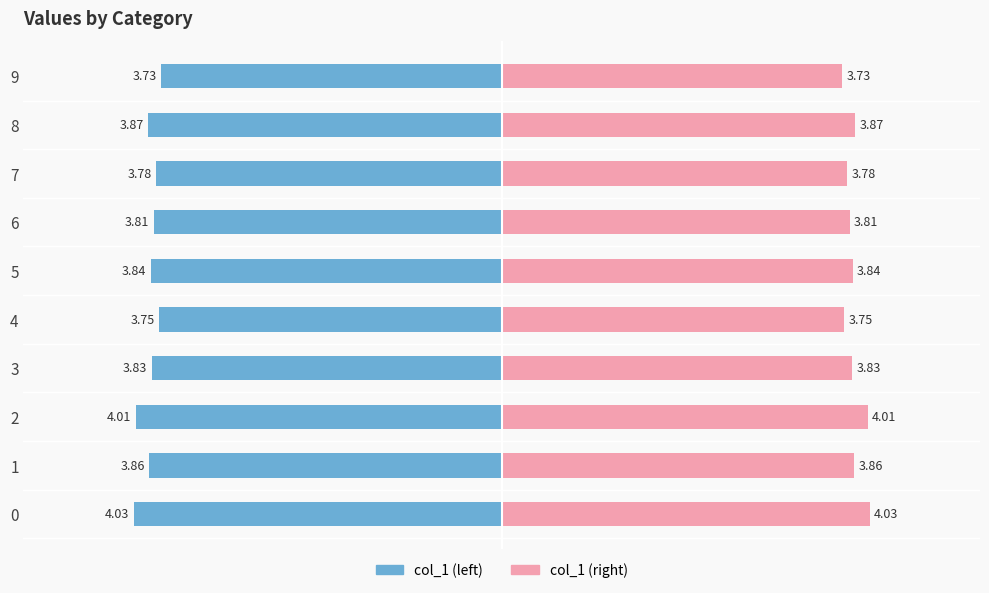

How many series are shown in this chart?

2